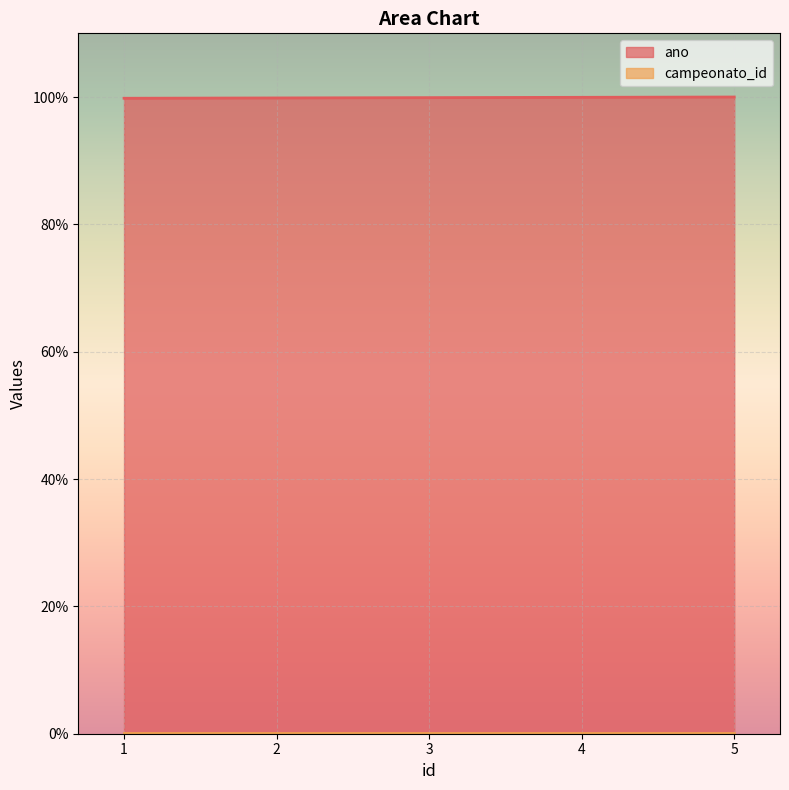

Between 1 and 5, which is larger?

5